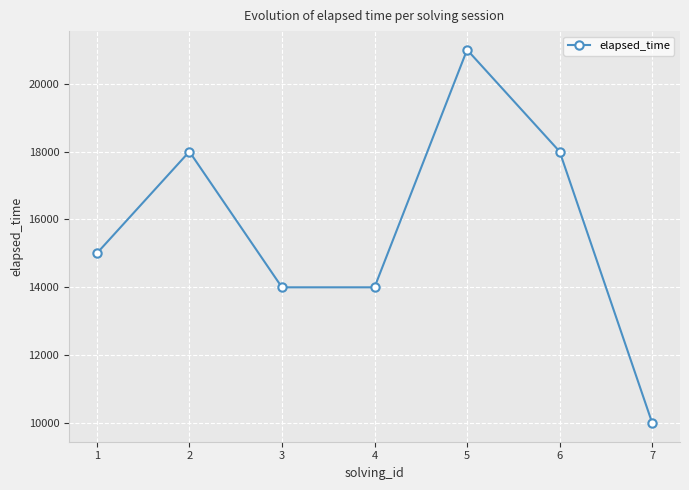

Which category has the highest value across all series?

5